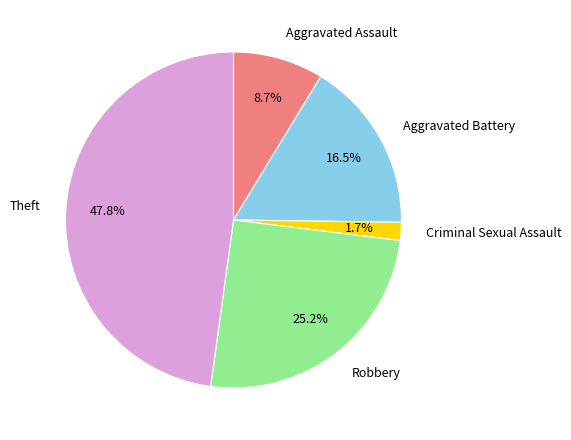

To the nearest percent, what portion does Aggravated Assault represent?

9%